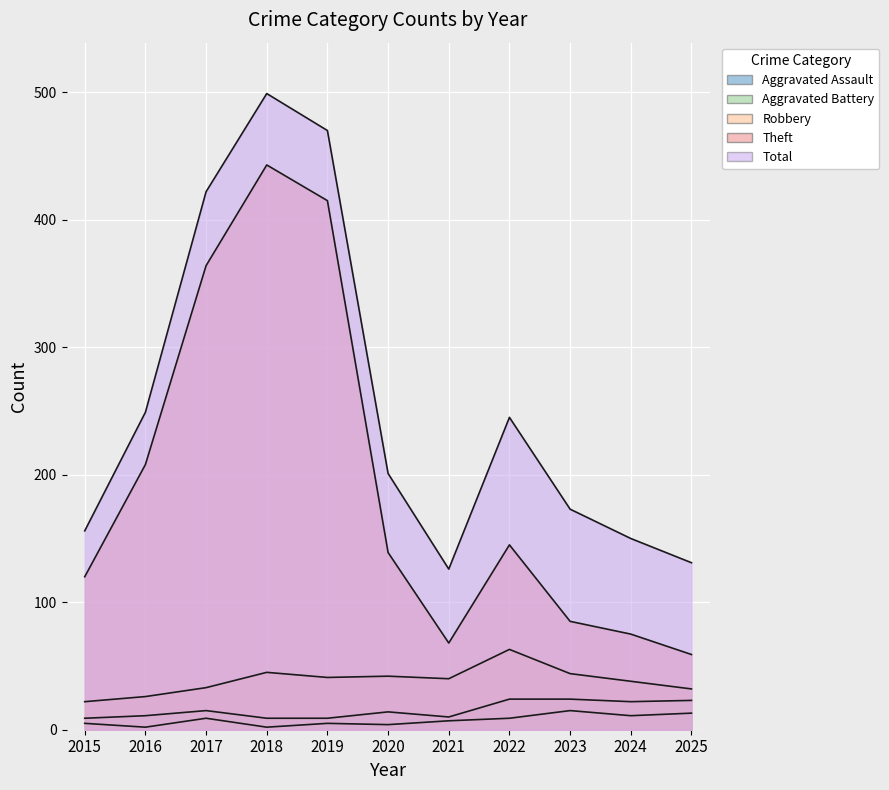

Reading right to left, list all the values displayed in this chart.

Aggravated Assault: 13	11	15	9	7	4	5	2	9	2	5
Aggravated Battery: 23	22	24	24	10	14	9	9	15	11	9
Robbery: 32	38	44	63	40	42	41	45	33	26	22
Theft: 59	75	85	145	68	139	415	443	364	208	120
Total: 131	150	173	245	126	201	470	499	422	249	156